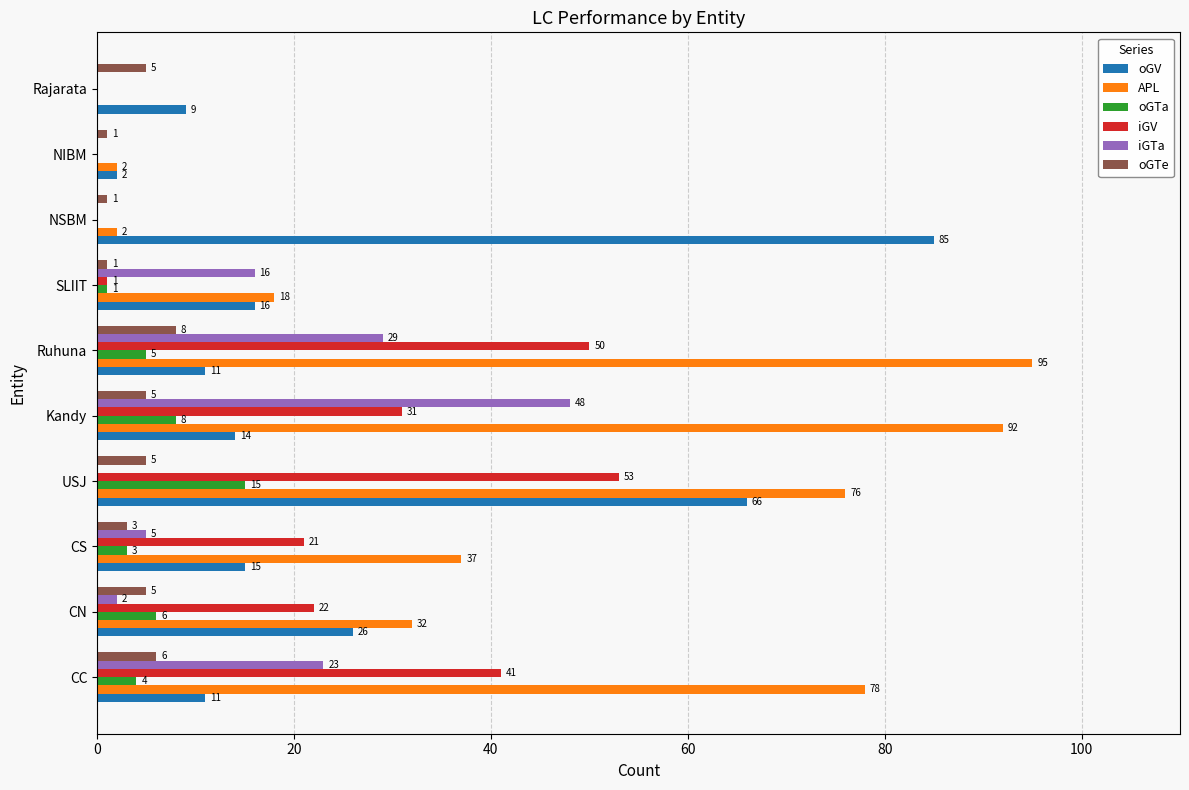

Is the value of iGV at CN greater than the value of APL at Ruhuna?

No